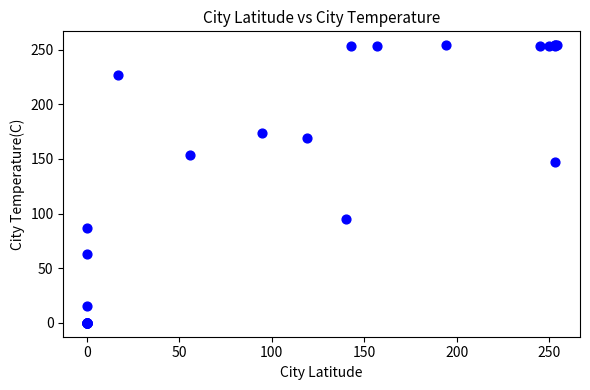

What Y value in the scatter plot is closest to 127?

147